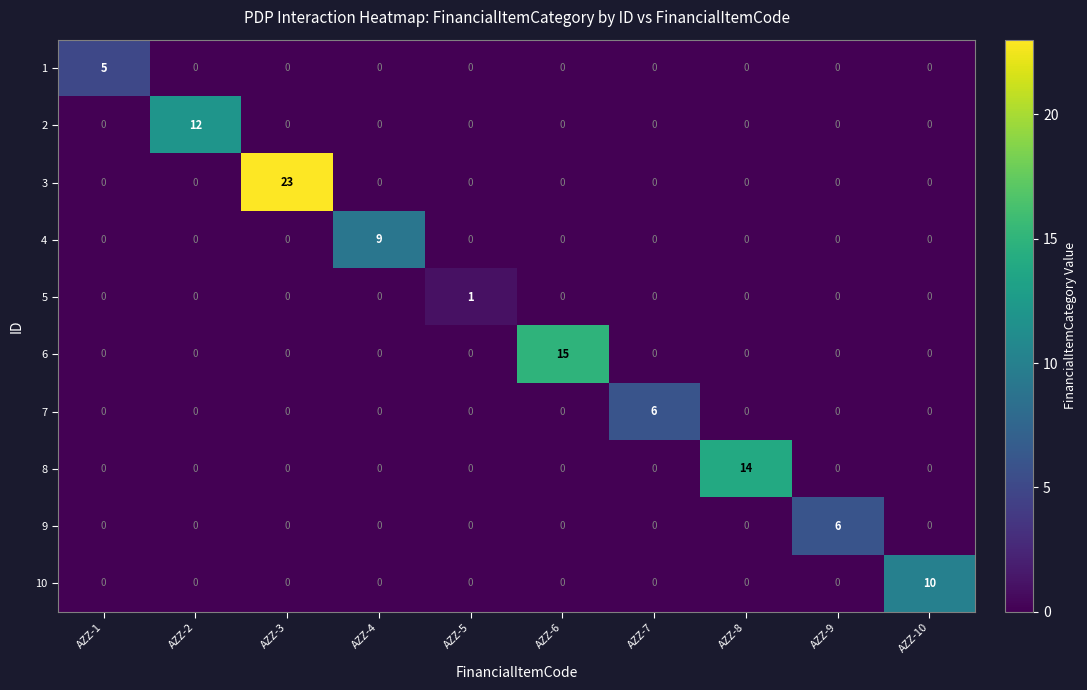

Which series has the largest range (max minus min)?

3